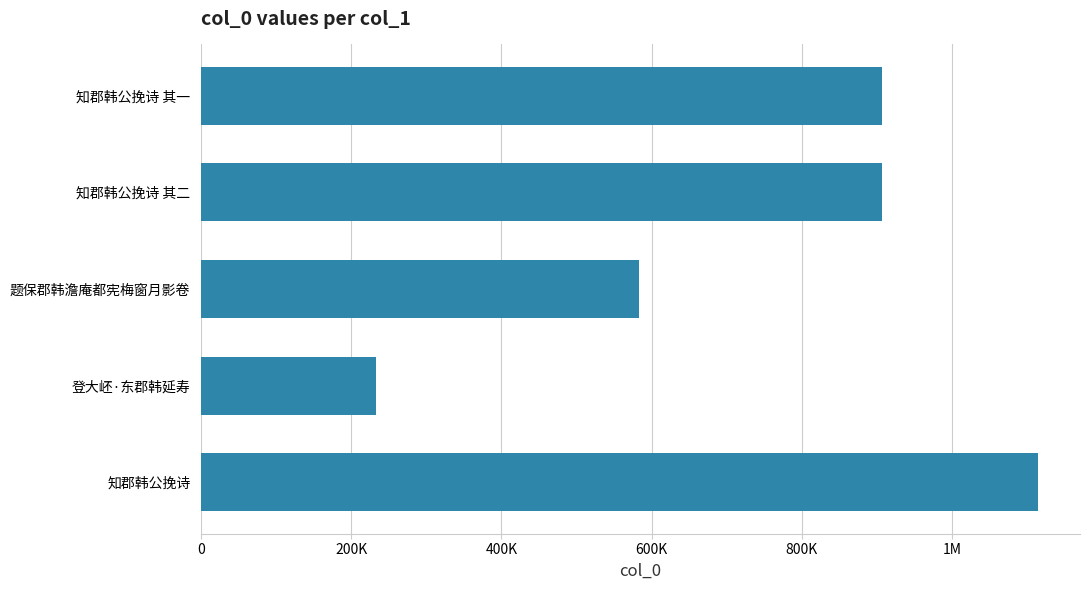

What is the greatest value displayed?

1114243